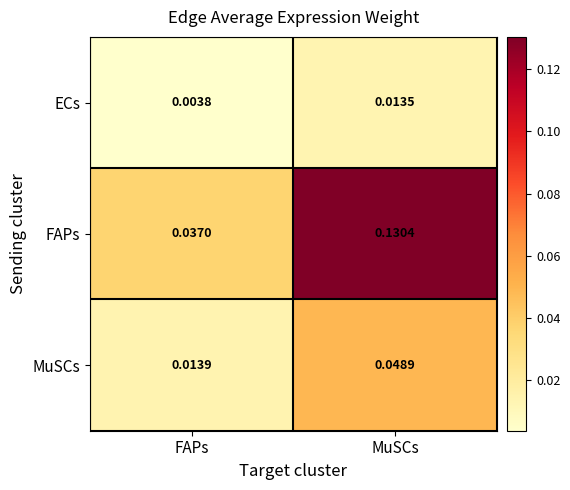

At how many categories does at least one series exceed 0?

2